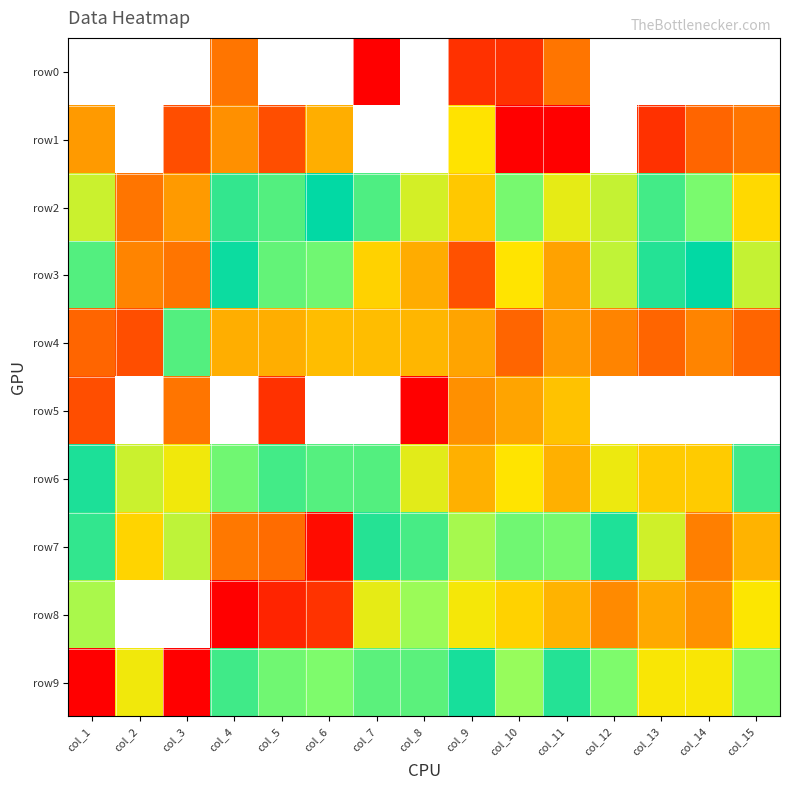

Reading left to right, extract all data points from this chart.

row0: col_1=0	col_2=0	col_3=0	col_4=5	col_5=0	col_6=0	col_7=1	col_8=0	col_9=2	col_10=2	col_11=5	col_12=0	col_13=0	col_14=0	col_15=0
row1: col_1=8	col_2=0	col_3=3	col_4=7	col_5=3	col_6=10	col_7=0	col_8=0	col_9=19	col_10=1	col_11=1	col_12=0	col_13=2	col_14=4	col_15=5
row2: col_1=25	col_2=5	col_3=8	col_4=48	col_5=43	col_6=59	col_7=83	col_8=199	col_9=368	col_10=102	col_11=231	col_12=176	col_13=46	col_14=37	col_15=17
row3: col_1=43	col_2=6	col_3=5	col_4=57	col_5=92	col_6=98	col_7=335	col_8=471	col_9=1112	col_10=282	col_11=510	col_12=169	col_13=52	col_14=59	col_15=26
row4: col_1=4	col_2=3	col_3=42	col_4=10	col_5=10	col_6=12	col_7=12	col_8=11	col_9=9	col_10=4	col_11=8	col_12=6	col_13=4	col_14=6	col_15=4
row5: col_1=3	col_2=0	col_3=5	col_4=0	col_5=2	col_6=0	col_7=0	col_8=1	col_9=7	col_10=9	col_11=13	col_12=0	col_13=0	col_14=0	col_15=0
row6: col_1=53	col_2=25	col_3=21	col_4=97	col_5=46	col_6=86	col_7=43	col_8=224	col_9=449	col_10=281	col_11=457	col_12=242	col_13=355	col_14=355	col_15=79
row7: col_1=73	col_2=16	col_3=27	col_4=728	col_5=826	col_6=2210	col_7=70	col_8=81	col_9=137	col_10=98	col_11=102	col_12=68	col_13=190	col_14=686	col_15=442
row8: col_1=141	col_2=0	col_3=0	col_4=2544	col_5=1718	col_6=1484	col_7=232	col_8=123	col_9=262	col_10=327	col_11=436	col_12=625	col_13=476	col_14=590	col_15=279
row9: col_1=2486	col_2=21	col_3=1	col_4=78	col_5=97	col_6=103	col_7=41	col_8=41	col_9=66	col_10=32	col_11=52	col_12=105	col_13=268	col_14=265	col_15=103